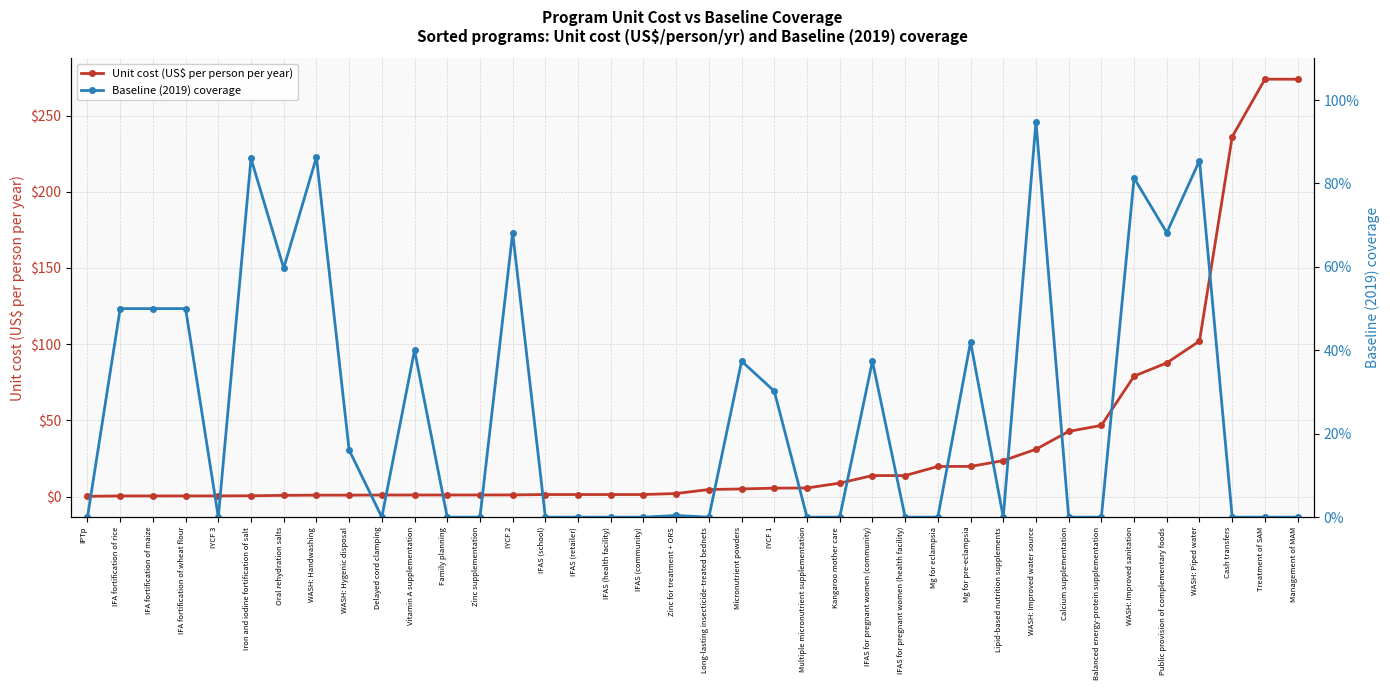

What are all the series names shown in the legend?

Unit cost (US$ per person per year), Baseline (2019) coverage